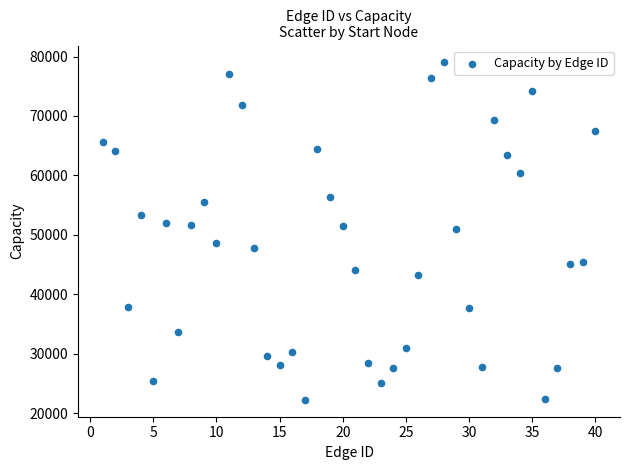

What is the range of Y values (max minus min)?

56789